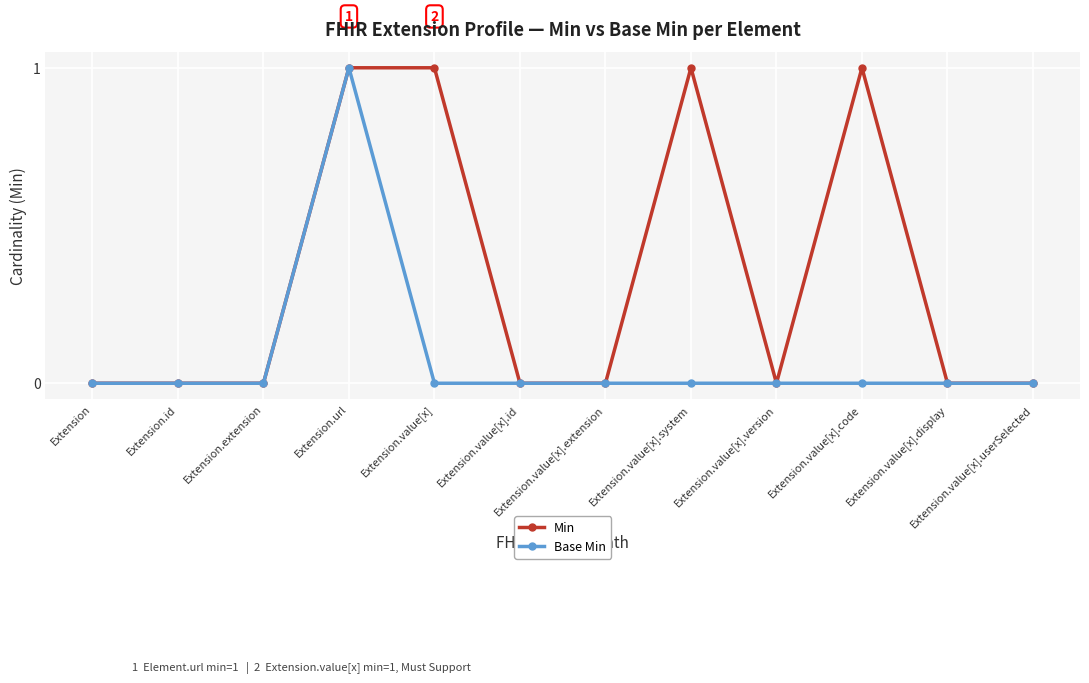

True or false: Min has more than 1 points higher than both neighbors.

True